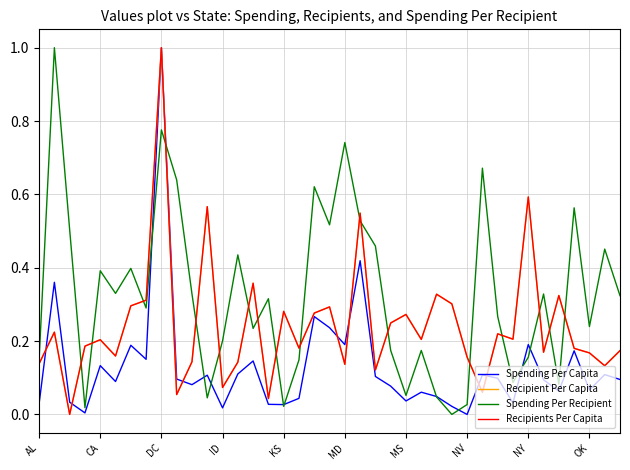

What is the average value of the Spending Per Recipient series?

0.3